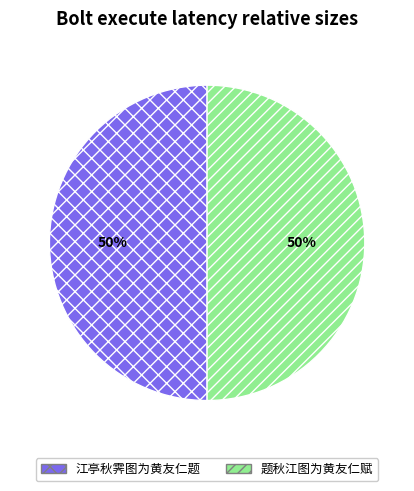

How many segments does this pie chart have?

2